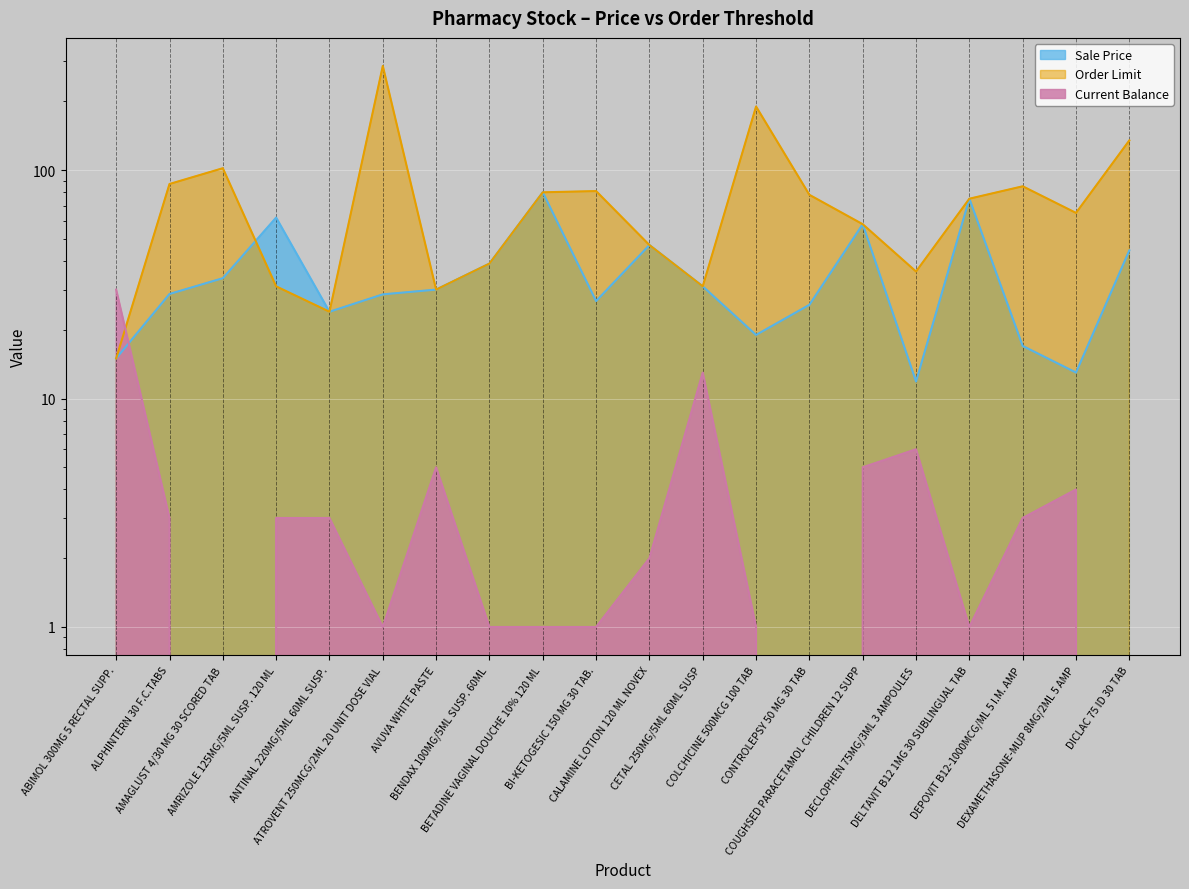

True or false: Current Balance has more than 1 interior local peaks.

True